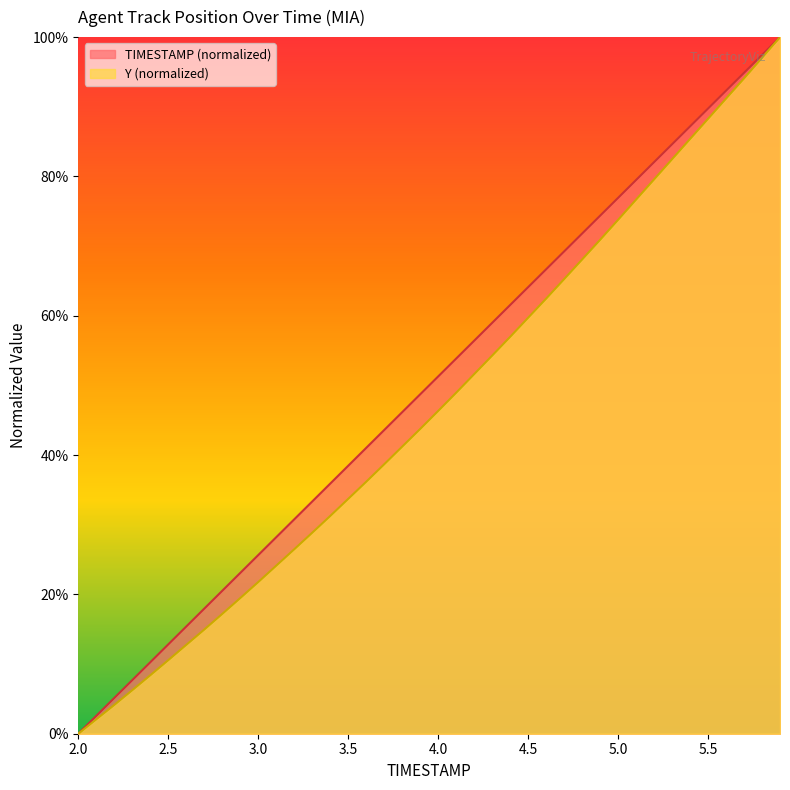

Reading left to right, extract all data points from this chart.

TIMESTAMP: 2.0=0.0	2.1=2.6	2.2=5.1	2.3=7.7	2.4=10.3	2.5=12.8	2.6=15.4	2.7=17.9	2.8=20.5	2.9=23.1	3.0=25.6	3.1=28.2	3.2=30.8	3.3=33.3	3.4=35.9	3.5=38.5	3.6=41.0	3.7=43.6	3.8=46.2	3.9=48.7	4.0=51.3	4.1=53.8	4.2=56.4	4.3=59.0	4.4=61.5	4.5=64.1	4.6=66.7	4.7=69.2	4.8=71.8	4.9=74.4	5.0=76.9	5.1=79.5	5.2=82.1	5.3=84.6	5.4=87.2	5.5=89.7	5.6=92.3	5.7=94.9	5.8=97.4	5.9=100.0
Y: 2.0=0.0	2.1=2.1	2.2=4.1	2.3=6.2	2.4=8.4	2.5=10.6	2.6=12.8	2.7=14.9	2.8=17.2	2.9=19.5	3.0=21.8	3.1=24.1	3.2=26.5	3.3=28.8	3.4=31.3	3.5=33.7	3.6=36.2	3.7=38.7	3.8=41.2	3.9=43.7	4.0=46.3	4.1=48.9	4.2=51.6	4.3=54.3	4.4=57.0	4.5=59.7	4.6=62.5	4.7=65.2	4.8=68.1	4.9=70.9	5.0=73.8	5.1=76.7	5.2=79.6	5.3=82.5	5.4=85.4	5.5=88.3	5.6=91.2	5.7=94.1	5.8=97.0	5.9=100.0